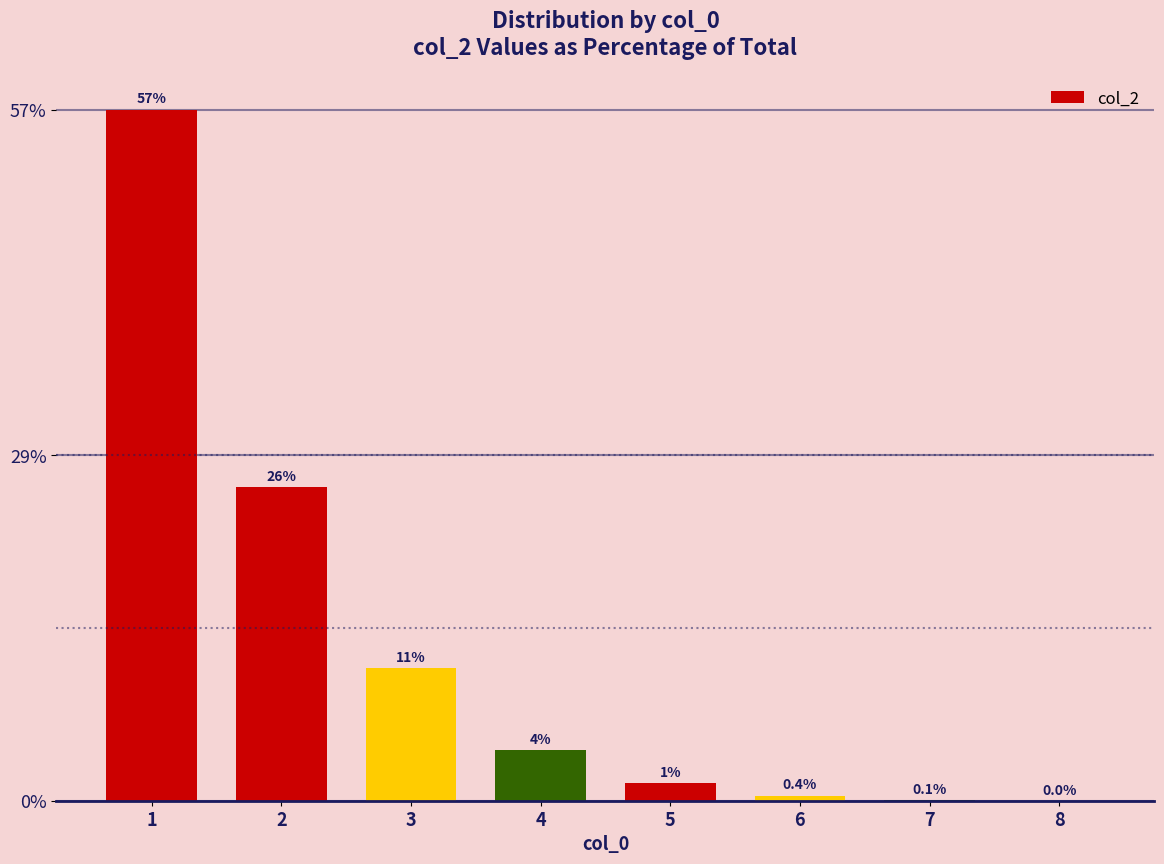

What is the greatest value displayed?

57.1